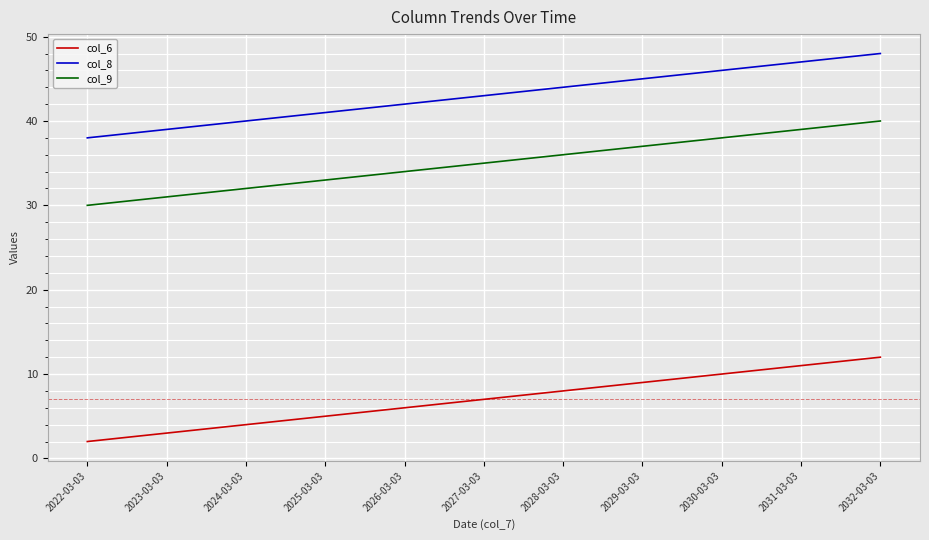

How many col_6 values are between 4 and 10?

7